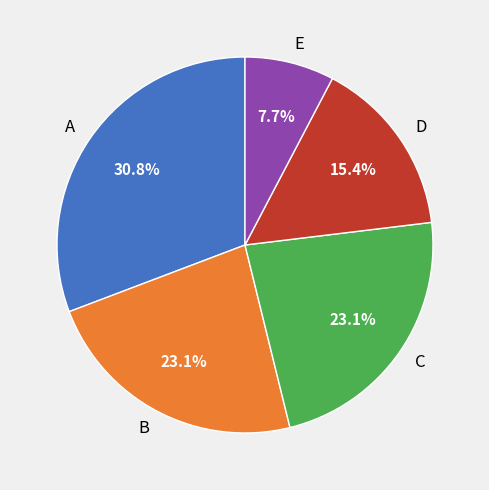

Which has a higher value, B or E?

B